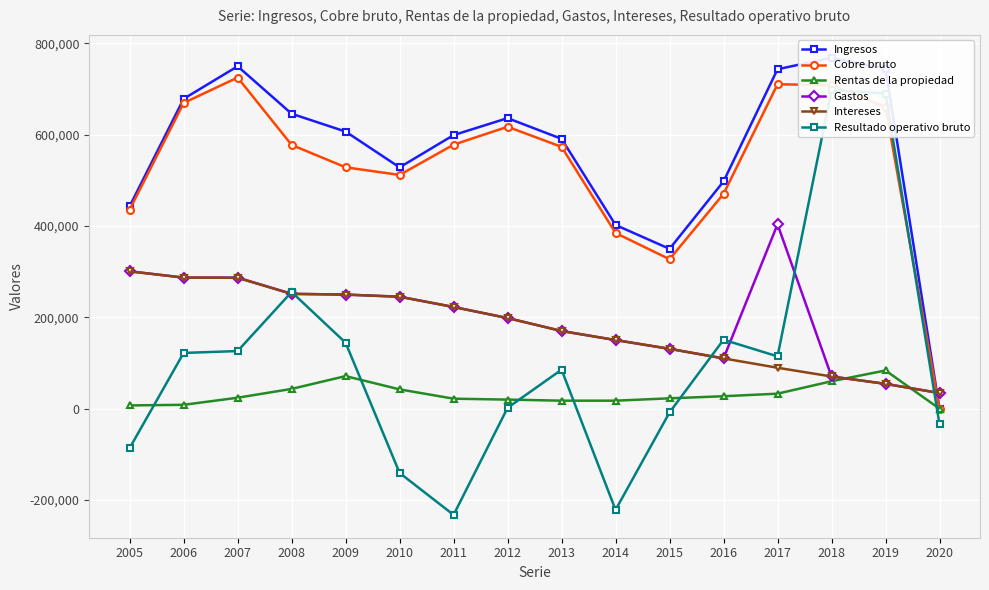

Which category has the highest value in the Rentas de la propiedad series?

2019